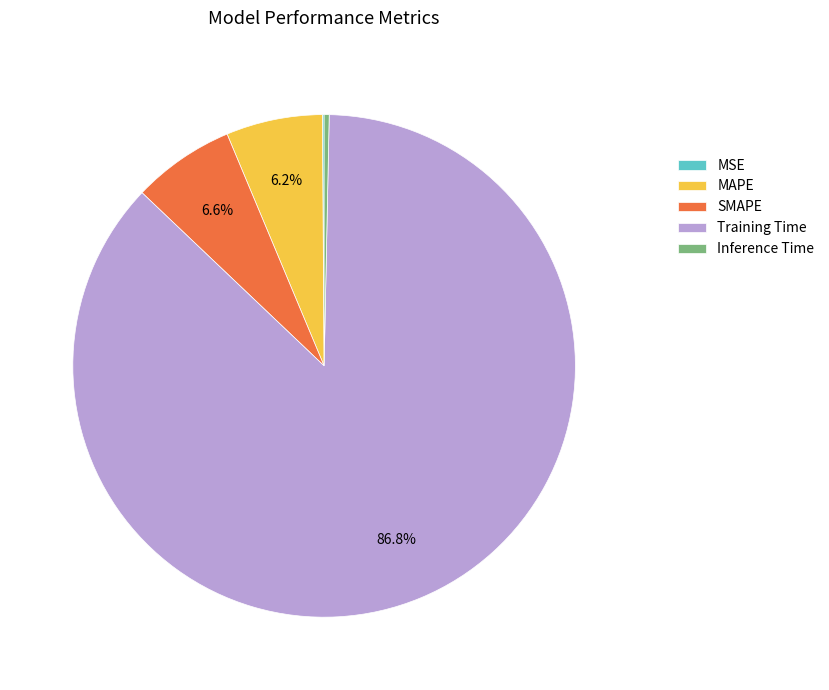

Which slice is the largest?

Training Time